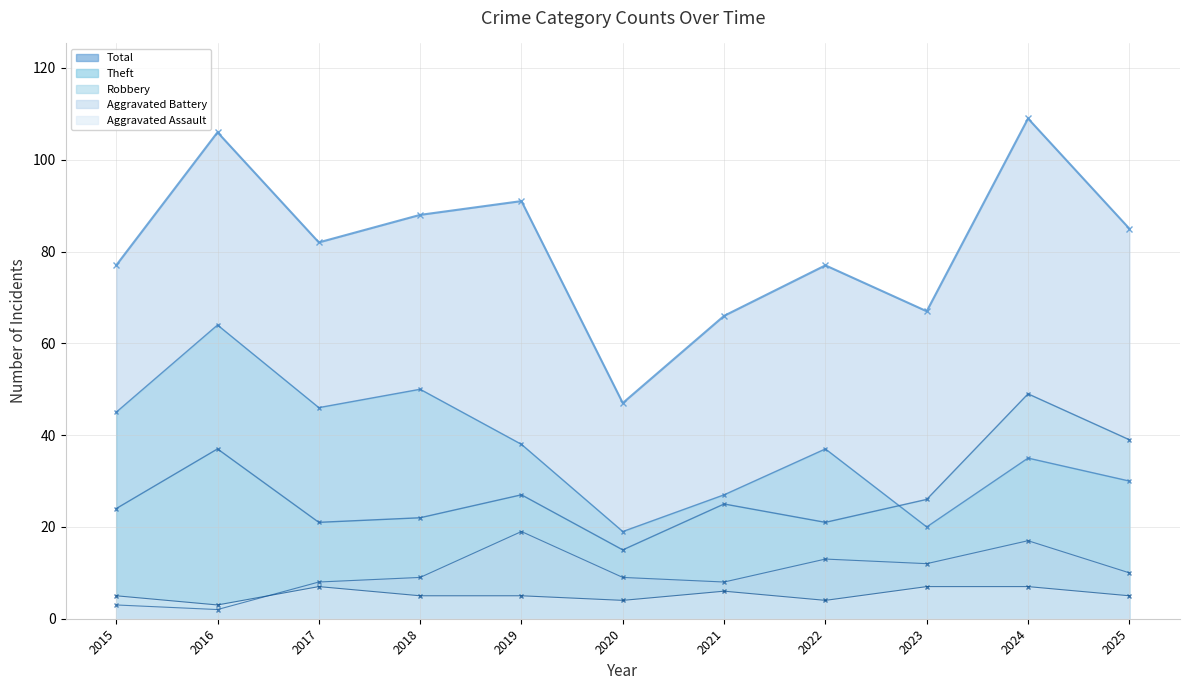

Between 2023 and 2024, which series saw the biggest shift?

Total